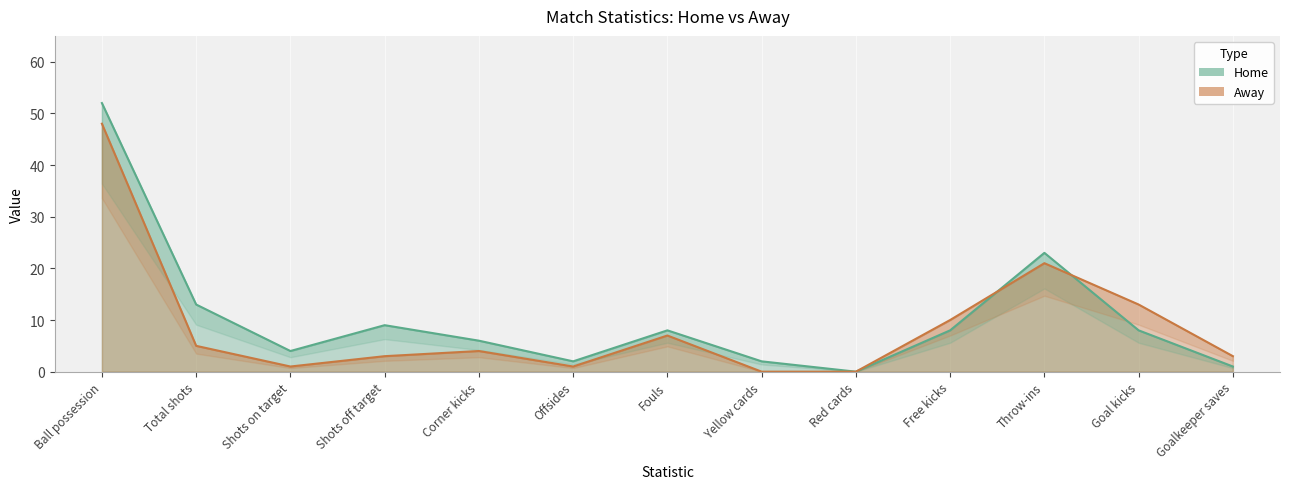

How many lines are shown in the chart?

2